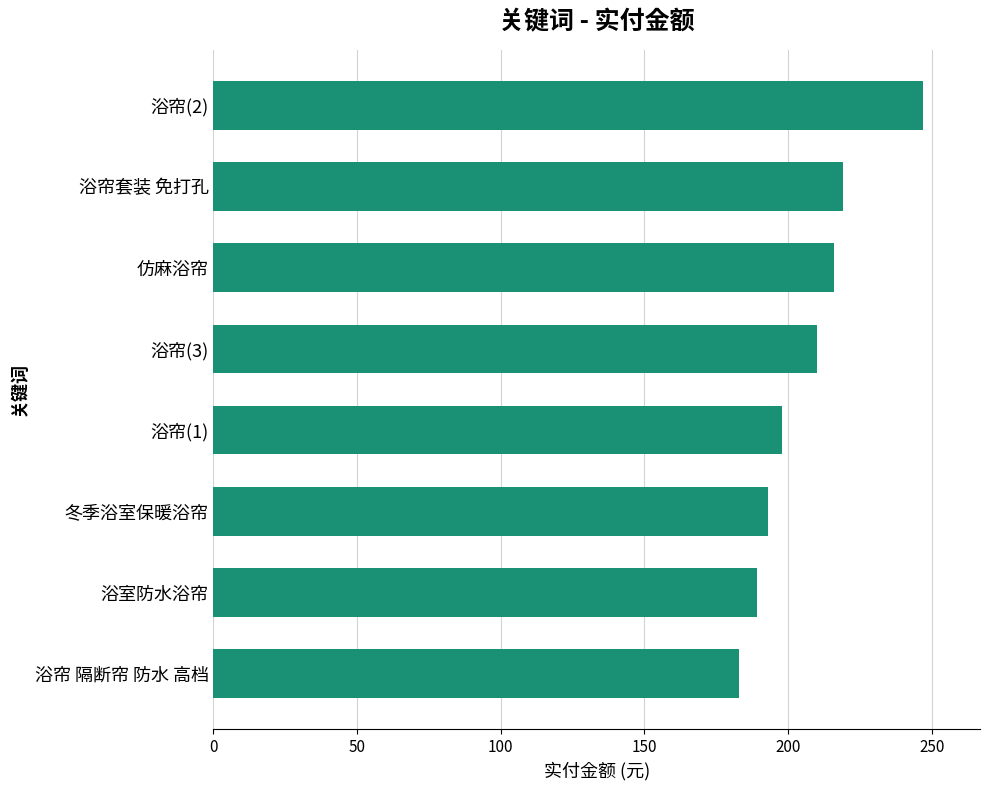

What is the greatest value displayed?

247